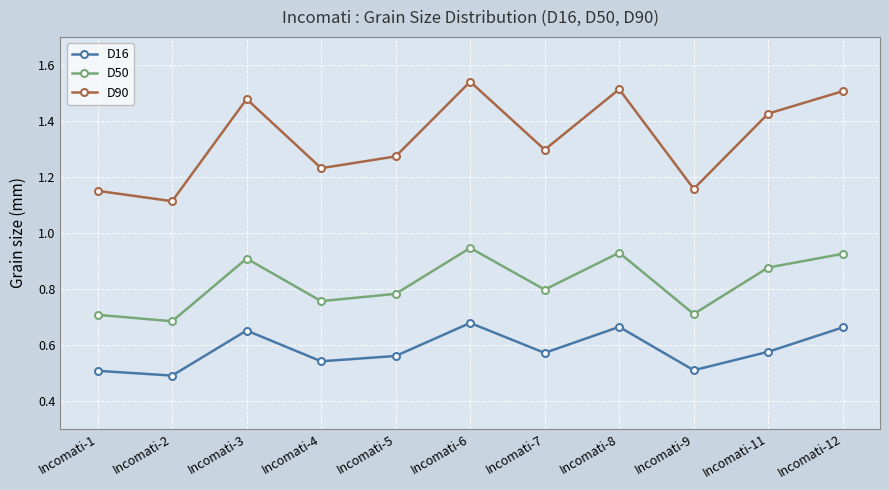

What is the difference between the second highest and second lowest values in the D16 series?

0.2